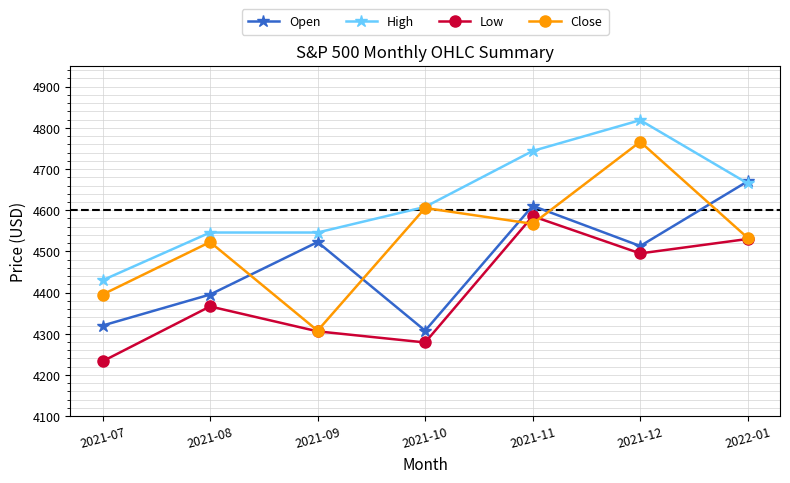

What is the label of the 5th point from the right?

2021-09